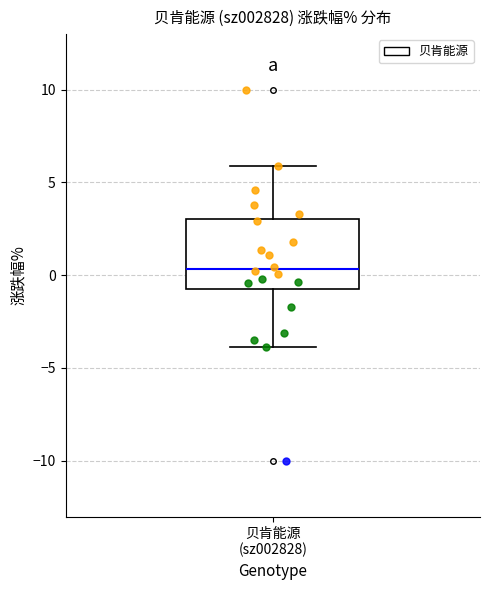

Transcribe this box plot: give where the median line is, the range the box spans, and where the two whiskers end, as read against the y-axis. The values are not printed on the chart, so give them approximately, as read against the axis.

median 0.5, box -1.0 to 3.0, whiskers -4.0 to 6.0